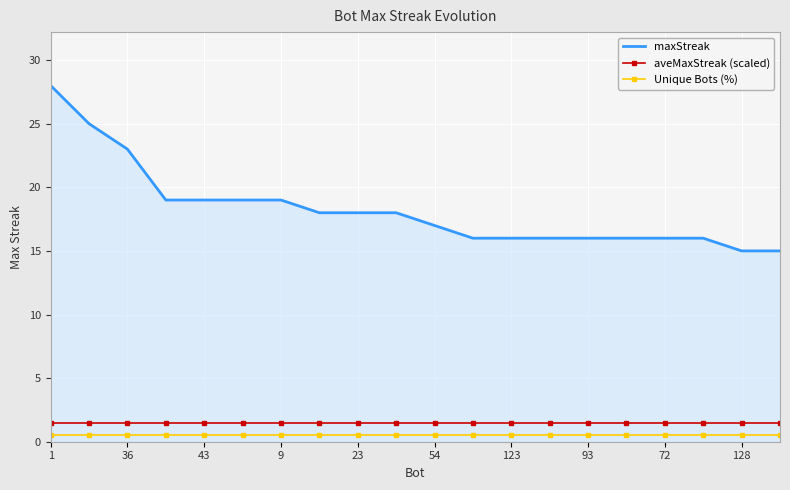

What is the minimum value for Unique Bots (%)?

0.5